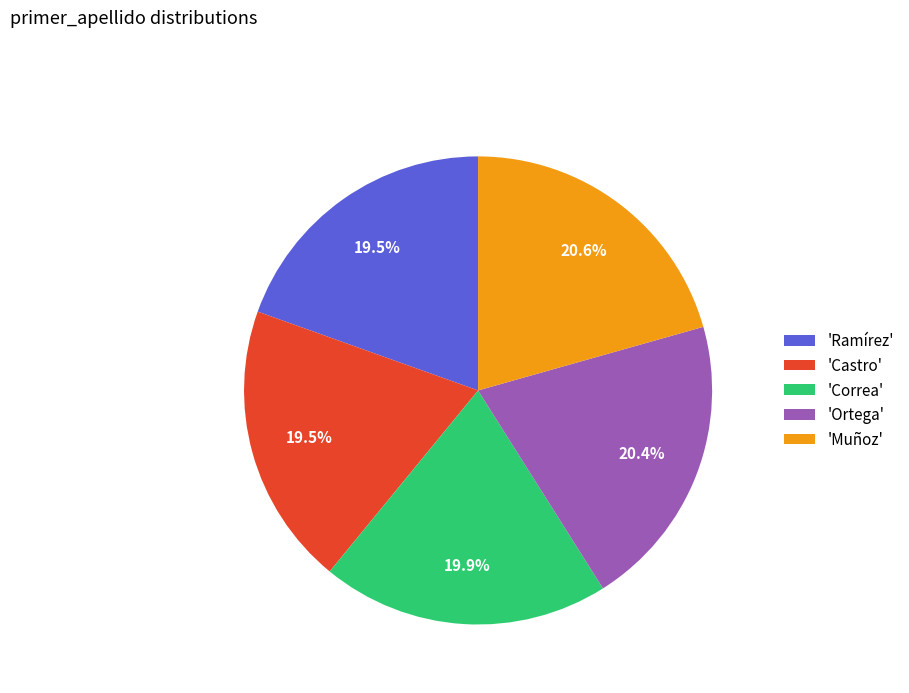

What portion of the pie excludes 'Castro'?

80.5%